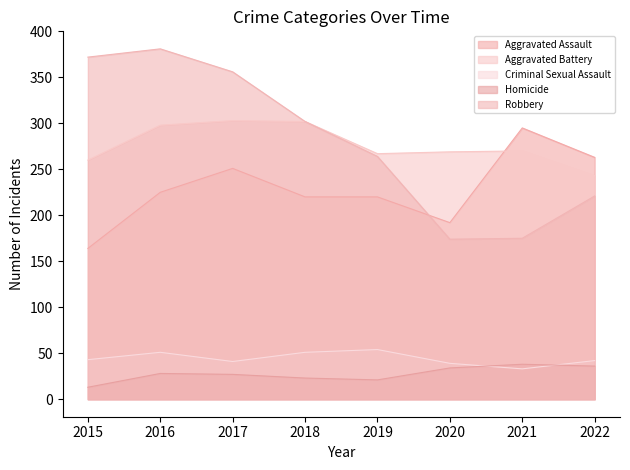

Does the chart have visible grid lines?

No